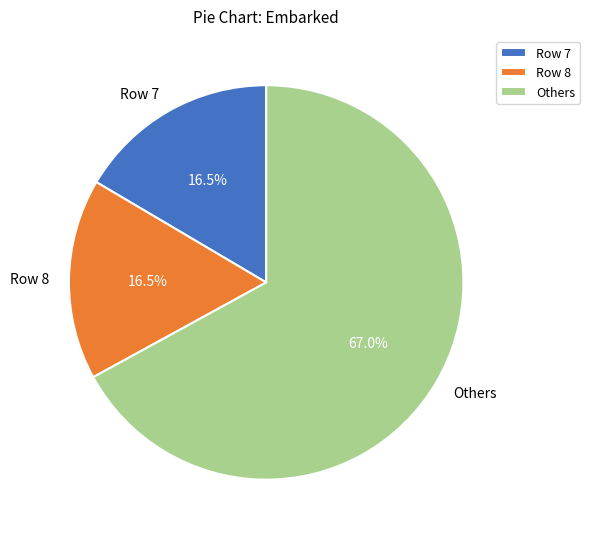

Which category has the biggest portion of the pie?

Others